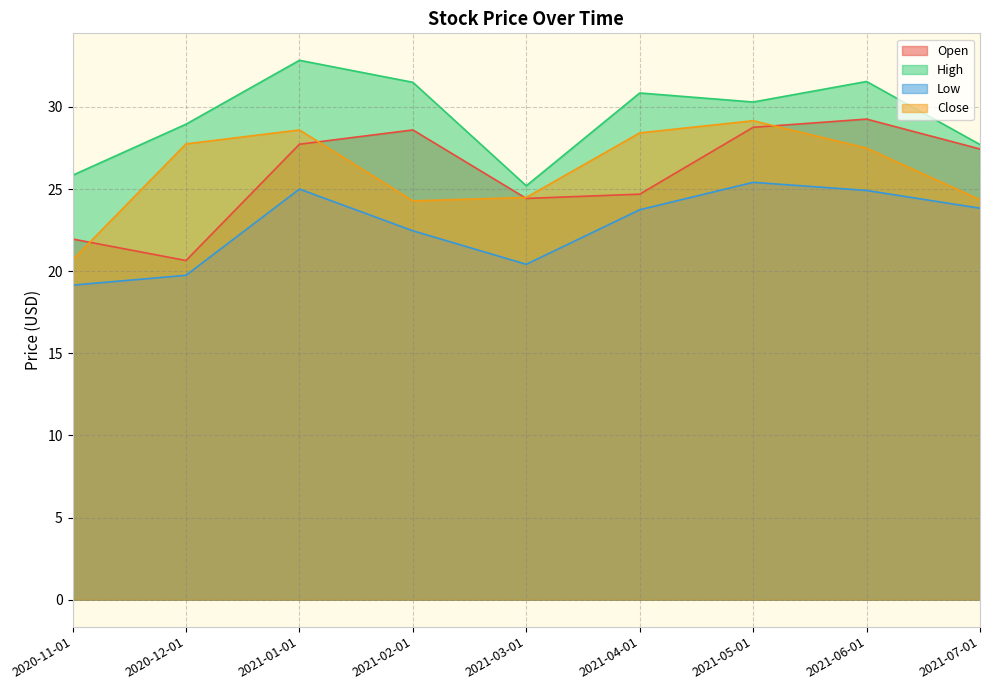

What is the sum of all Open values?

233.5